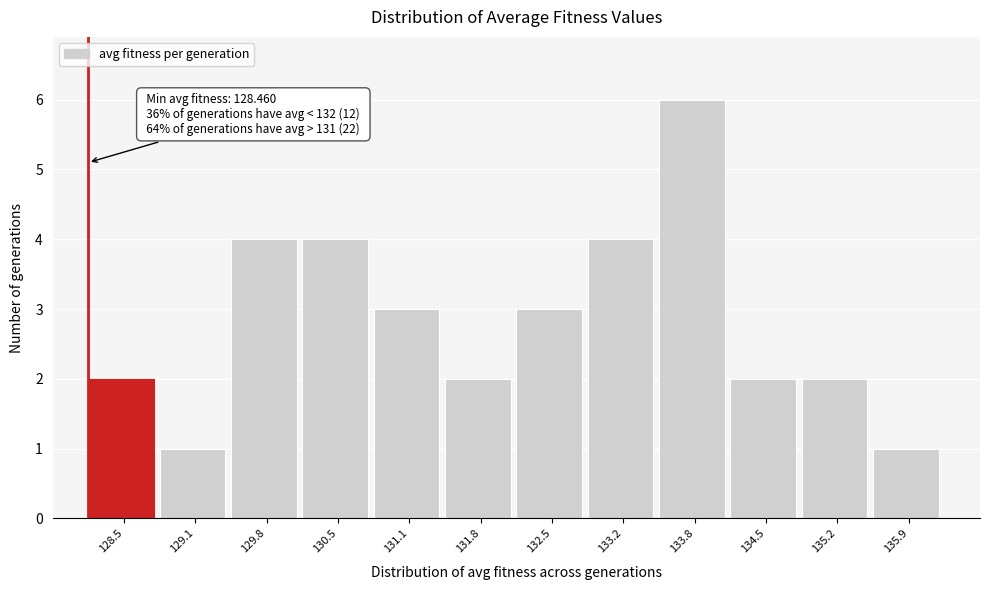

Reading left to right, what are all the values shown in this chart?

2	1	4	4	3	2	3	4	6	2	2	1